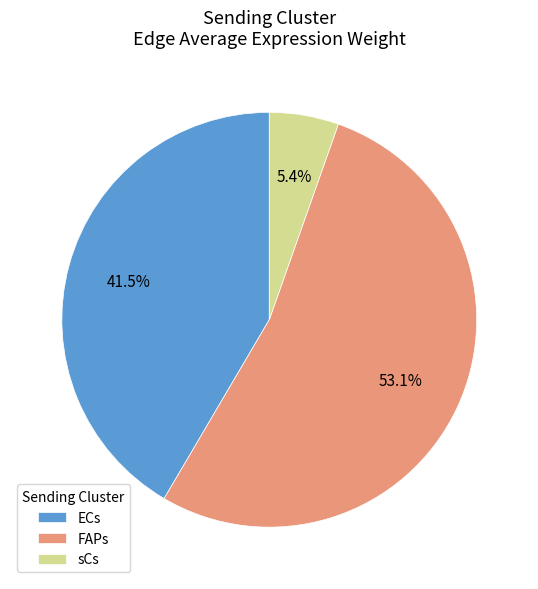

What is the smallest slice in the pie chart?

sCs